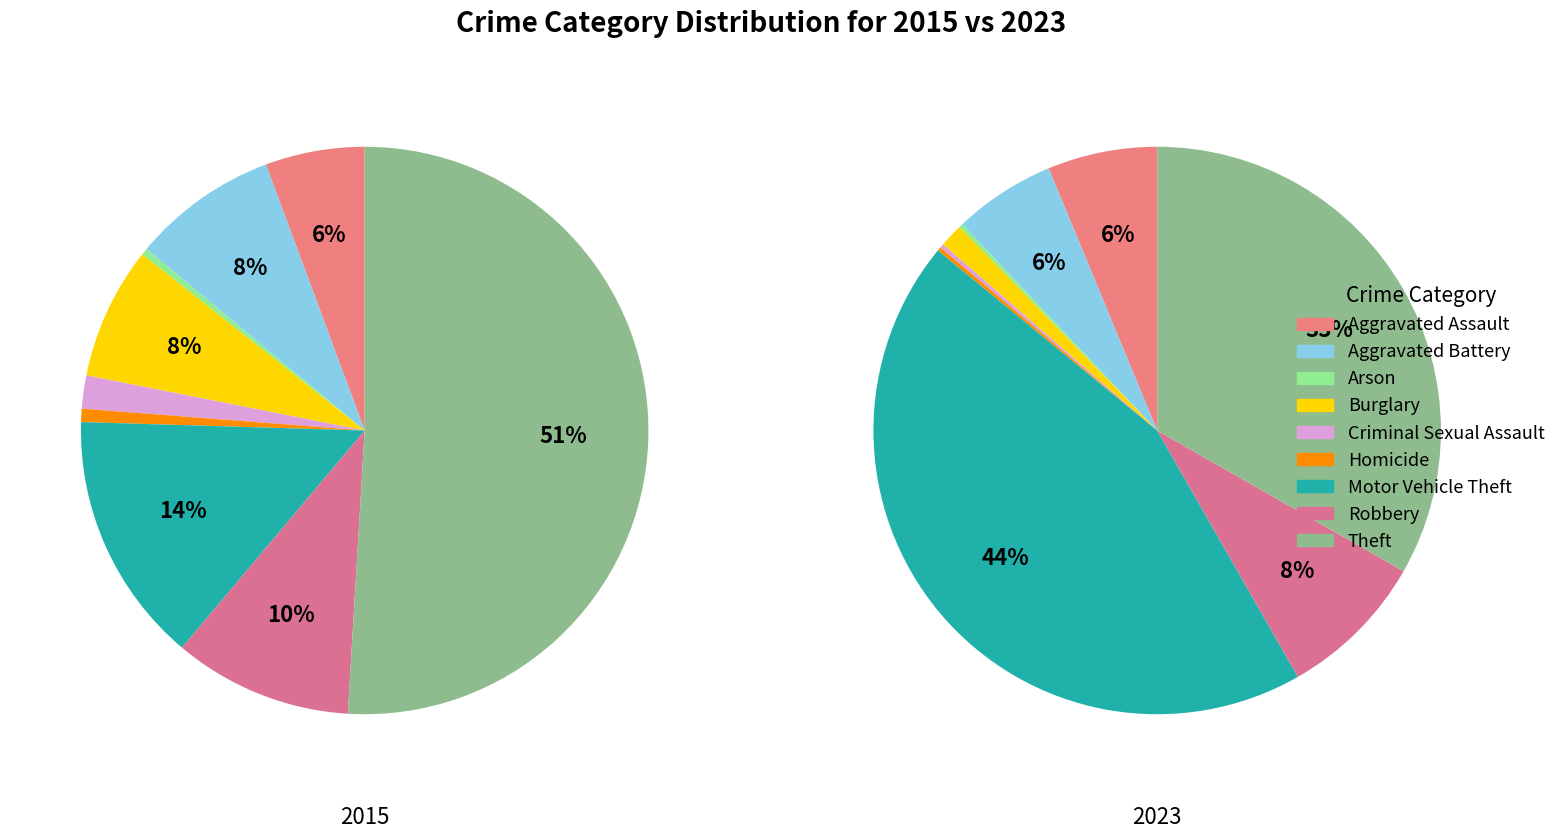

What is the majority slice?

Theft